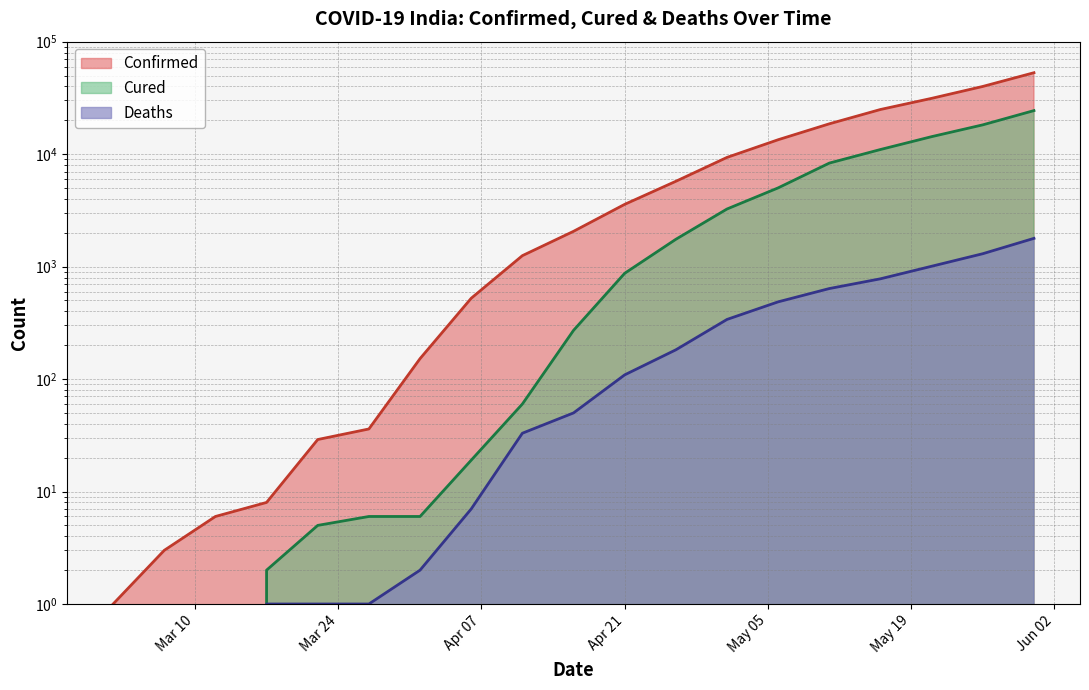

At which label does Confirmed first exceed 2059?

Apr 21